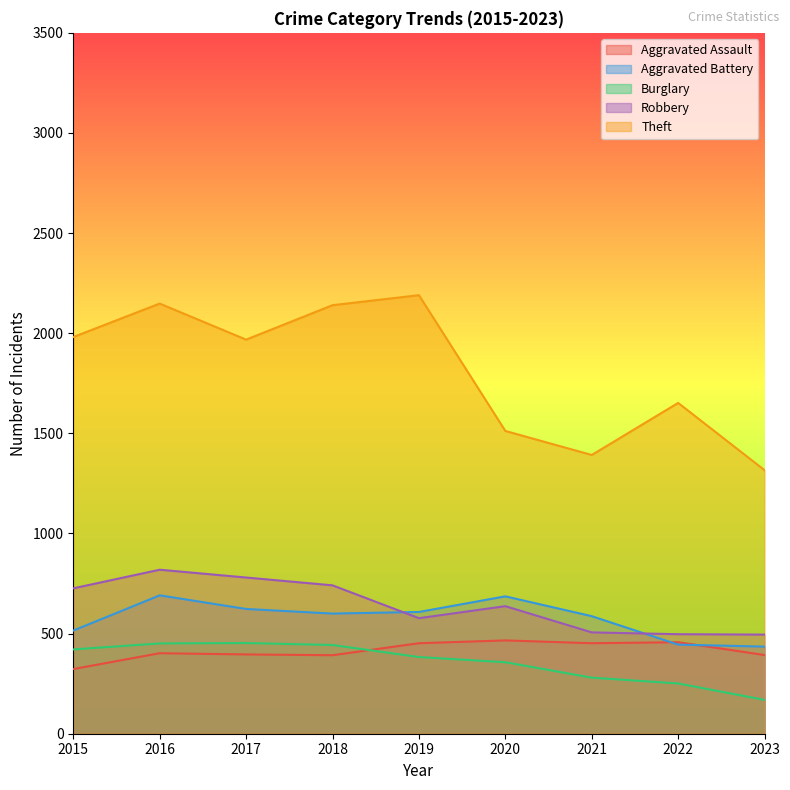

Which category has the lowest value across all series?

2023